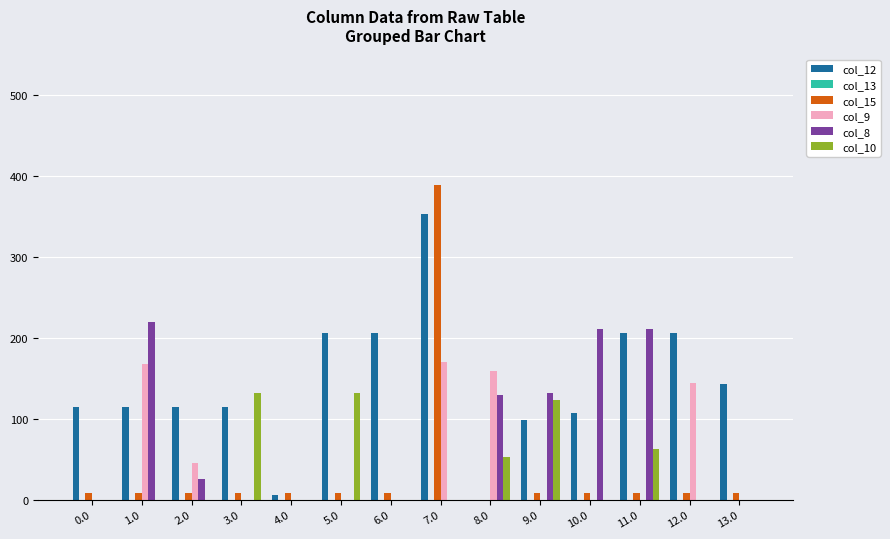

What is the greatest value displayed?

388.7